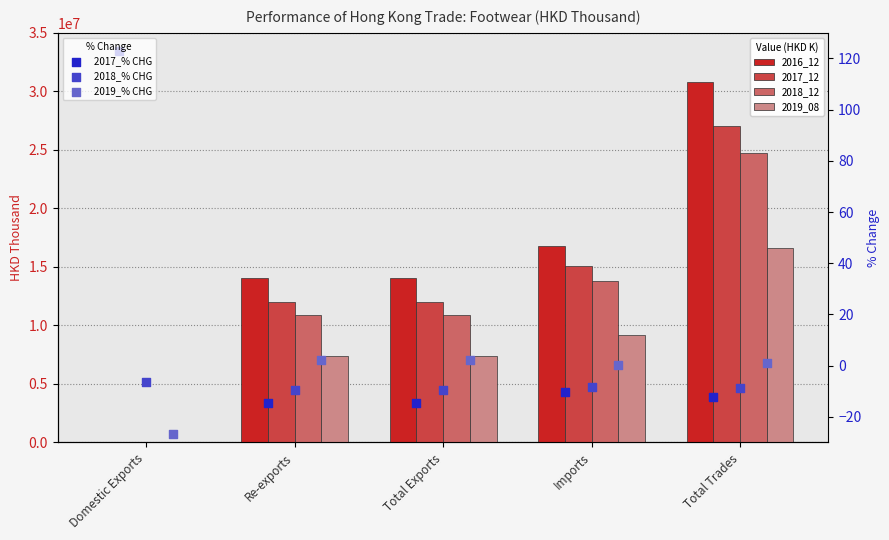

Which series has the largest Y range (max minus min)?

2016_12